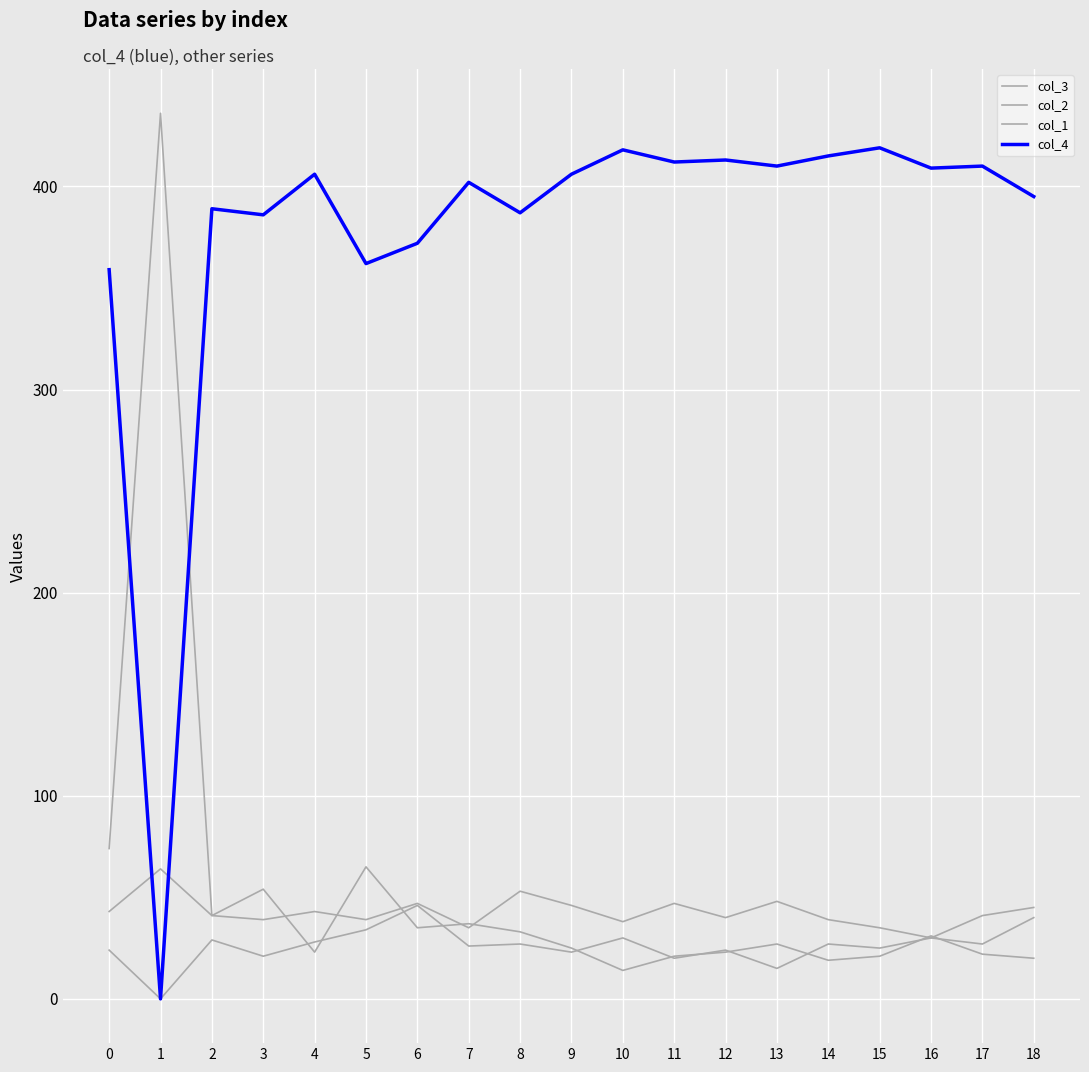

Which has a higher value, 5 or 11?

5